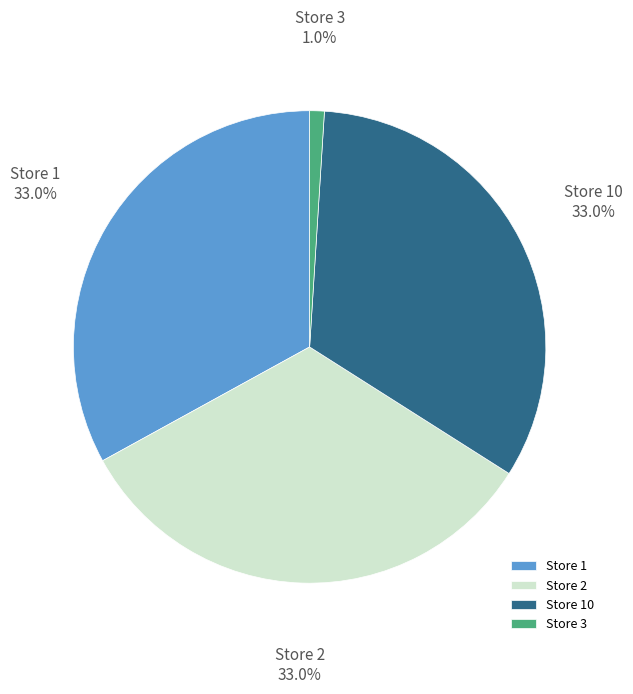

Do Store 2 and Store 1 together represent more than half of the pie?

Yes